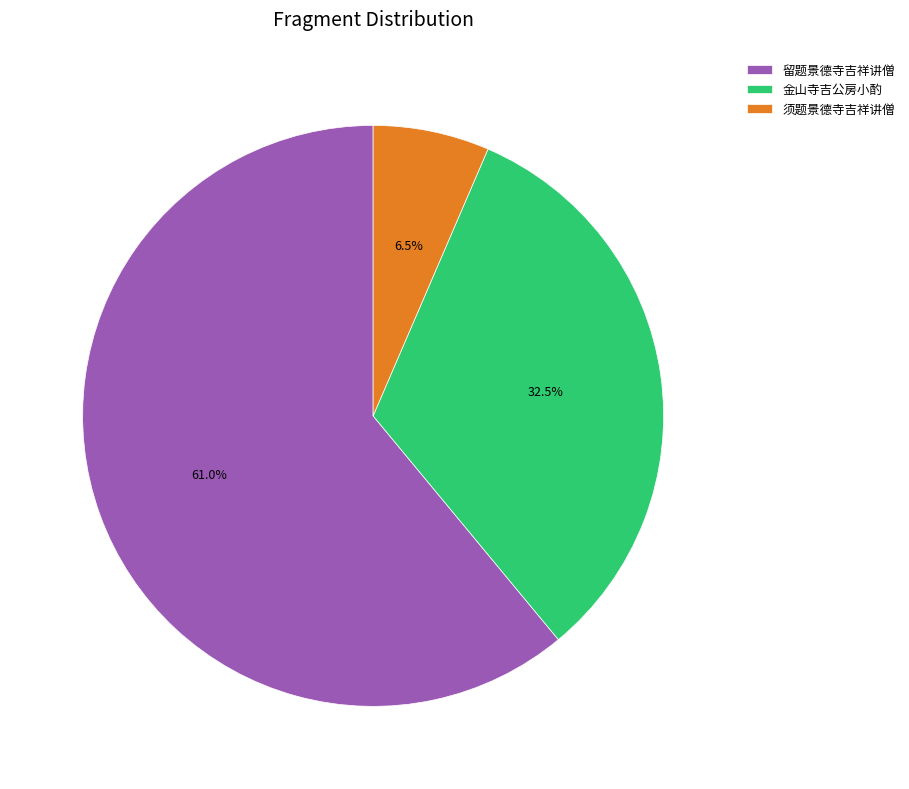

Is it true that 金山寺吉公房小酌 is 39% of the pie?

False